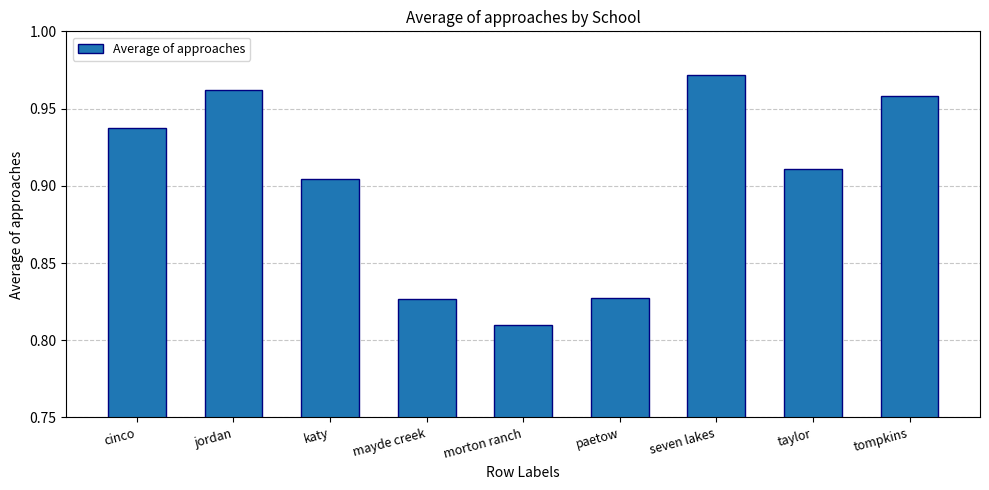

True or false: the data shows 1.1 at mayde creek.

False